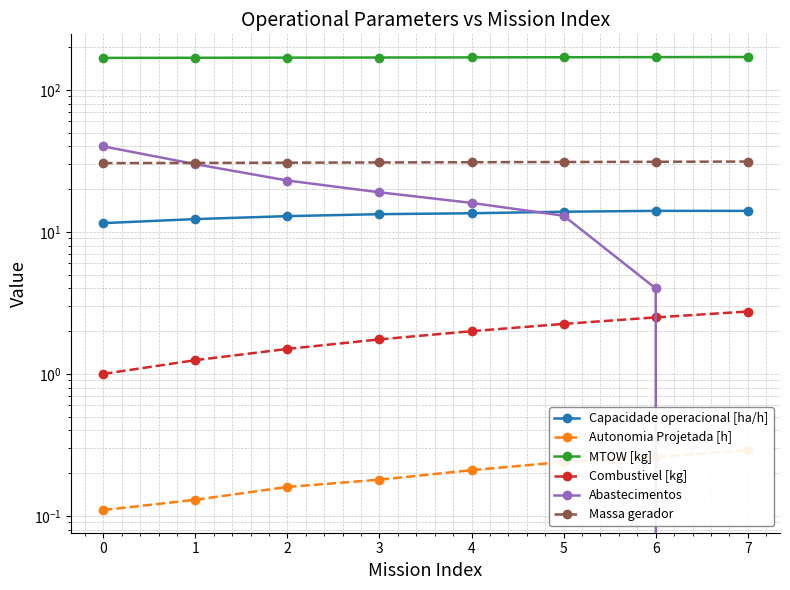

What is the difference between the maximum and minimum values in the Abastecimentos series?

40.0